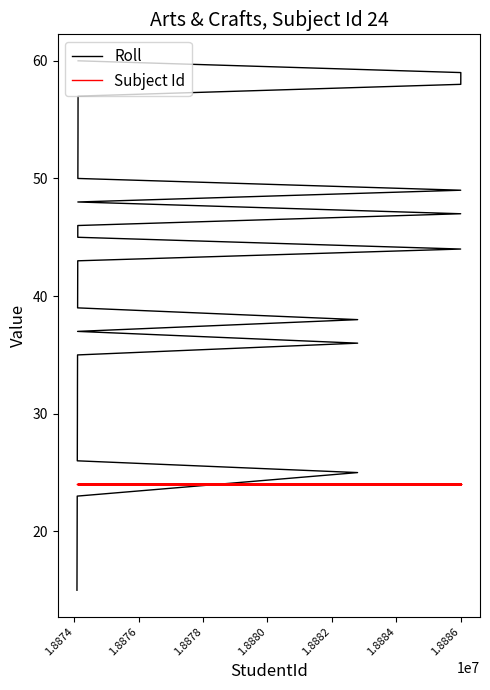

How many values in the Roll series exceed 40?

19